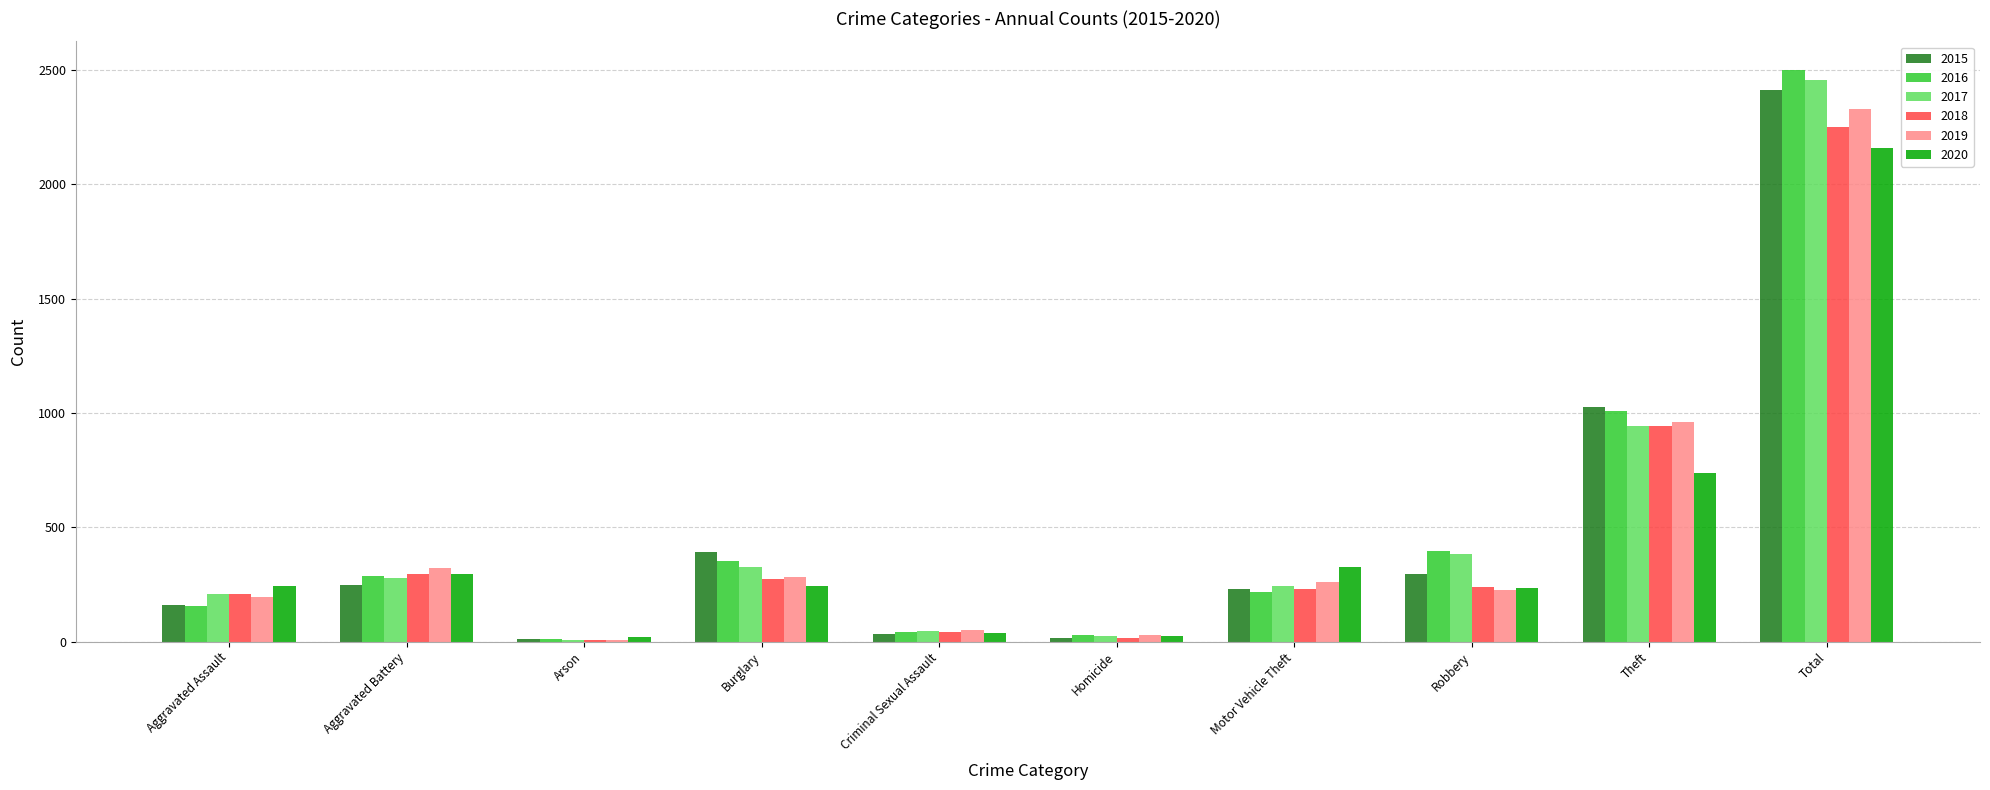

At which category is the sum across all series the highest?

Total